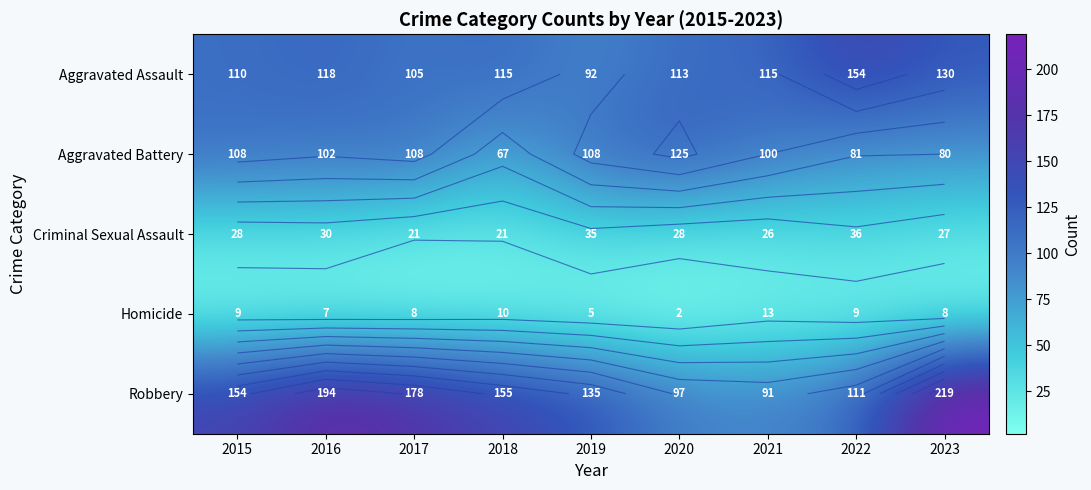

What is the lowest value of the Criminal Sexual Assault series?

21